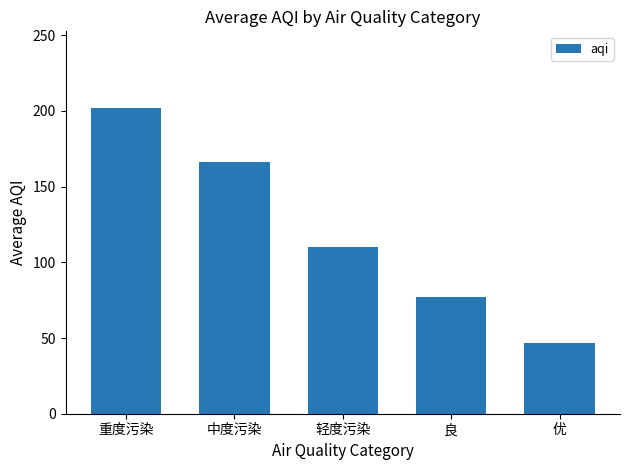

Which has a higher value, 轻度污染 or 良?

轻度污染